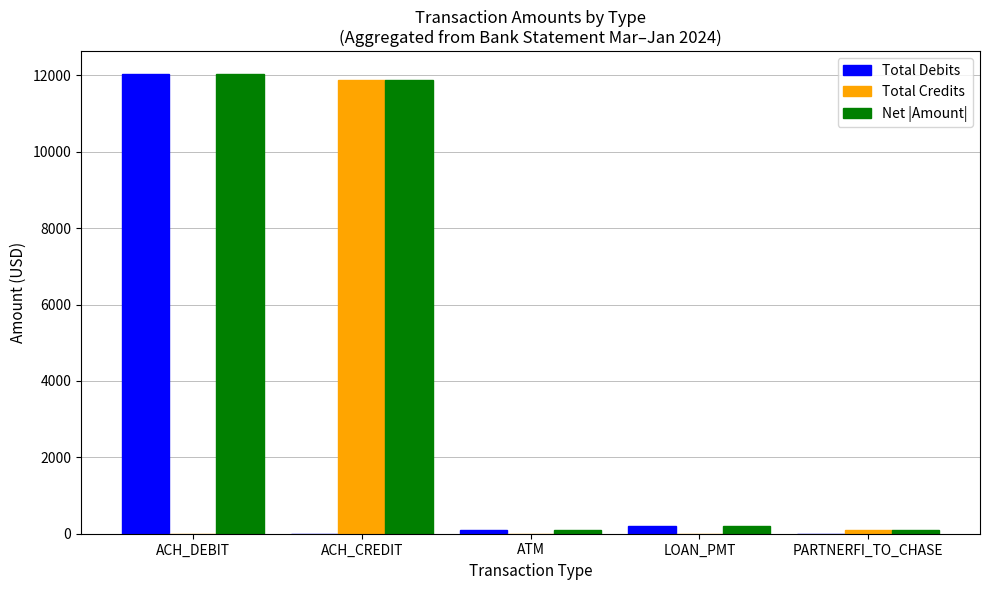

Reading left to right, extract all data points from this chart.

Total Debits: 12033.9	0.0	100.0	201.4	0.0
Total Credits: 0.0	11874.2	0.0	0.0	100.0
Net |Amount|: 12033.9	11874.2	100.0	201.4	100.0